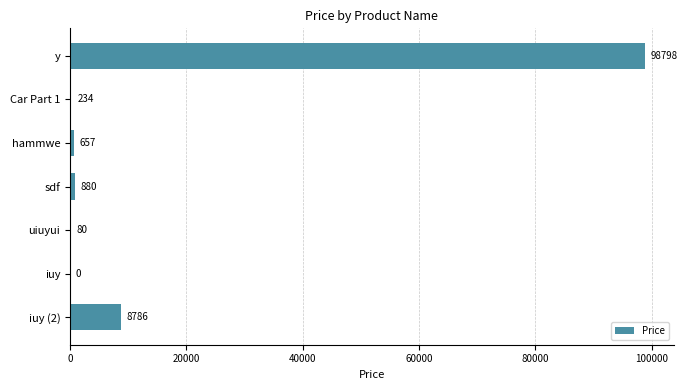

The chart shows a value of 657 at hammwe. True or false?

True